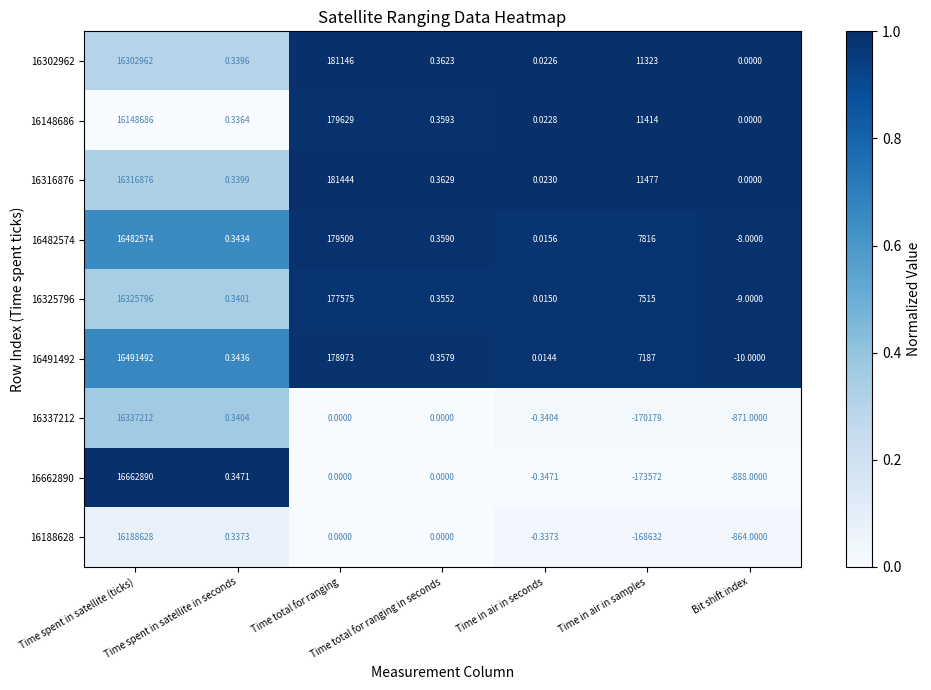

Where is 16316876 nearest to the value 8158438?

Time total for ranging